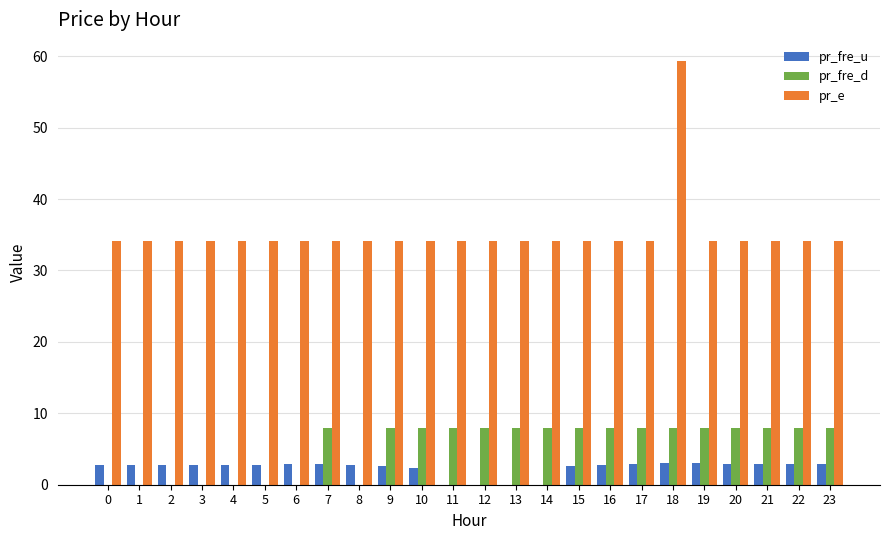

Which series has the largest total across all categories?

pr_e